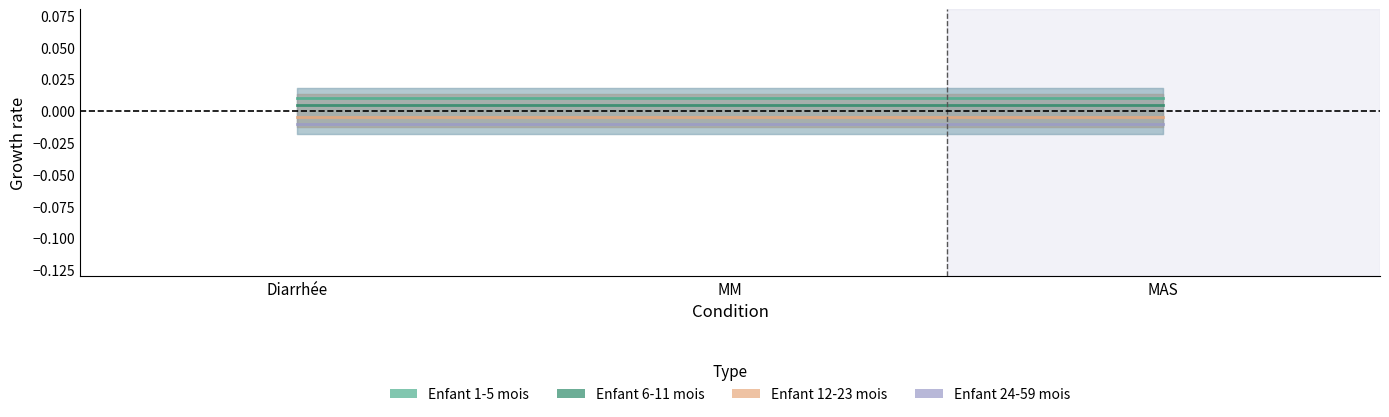

Is it true that Enfant 1-5 mois equals 0.0 at Diarrhée?

True